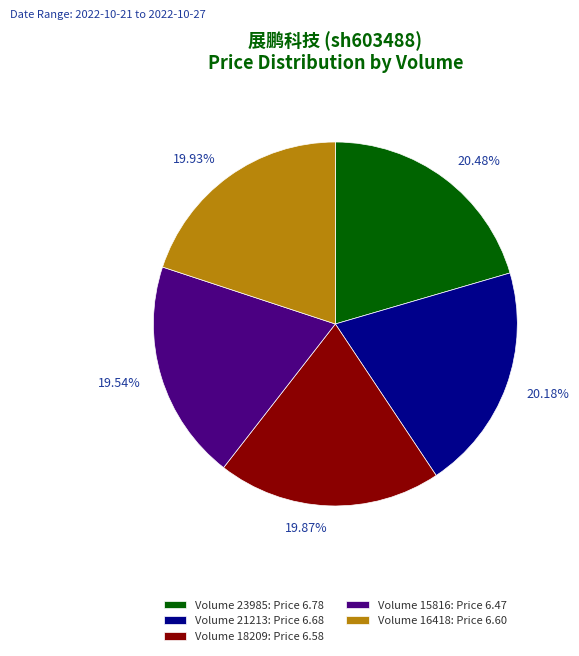

To the nearest percent, what is the difference between the largest and smallest slice percentages?

1%